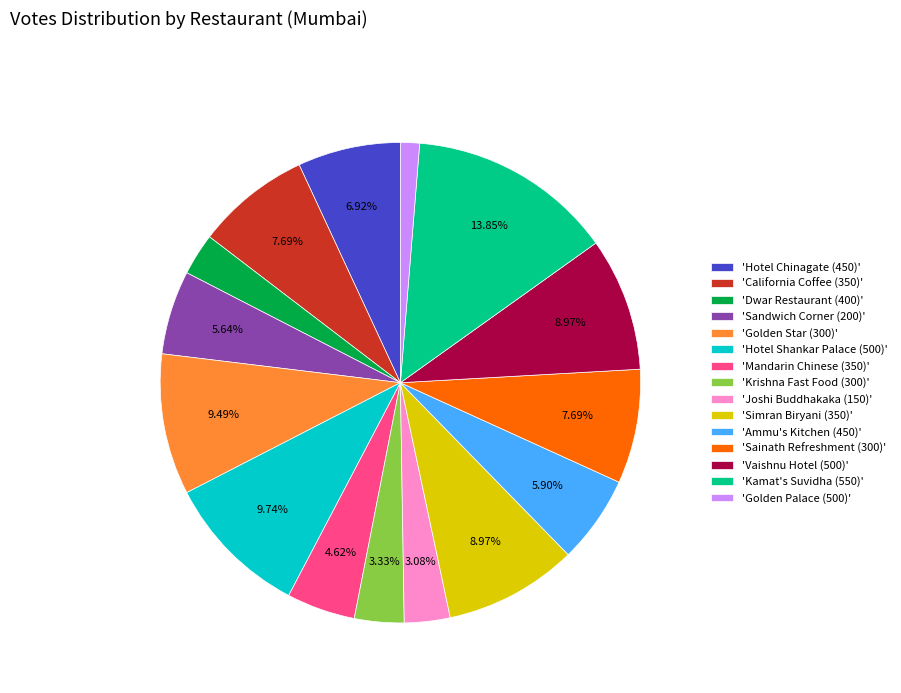

Combined, do 'Golden Star (300)' and 'Ammu's Kitchen (450)' account for over 50%?

No